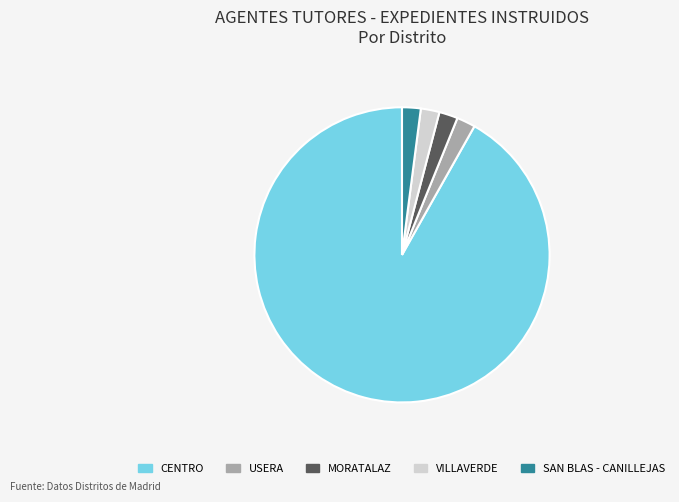

How many slices are in this pie chart?

5